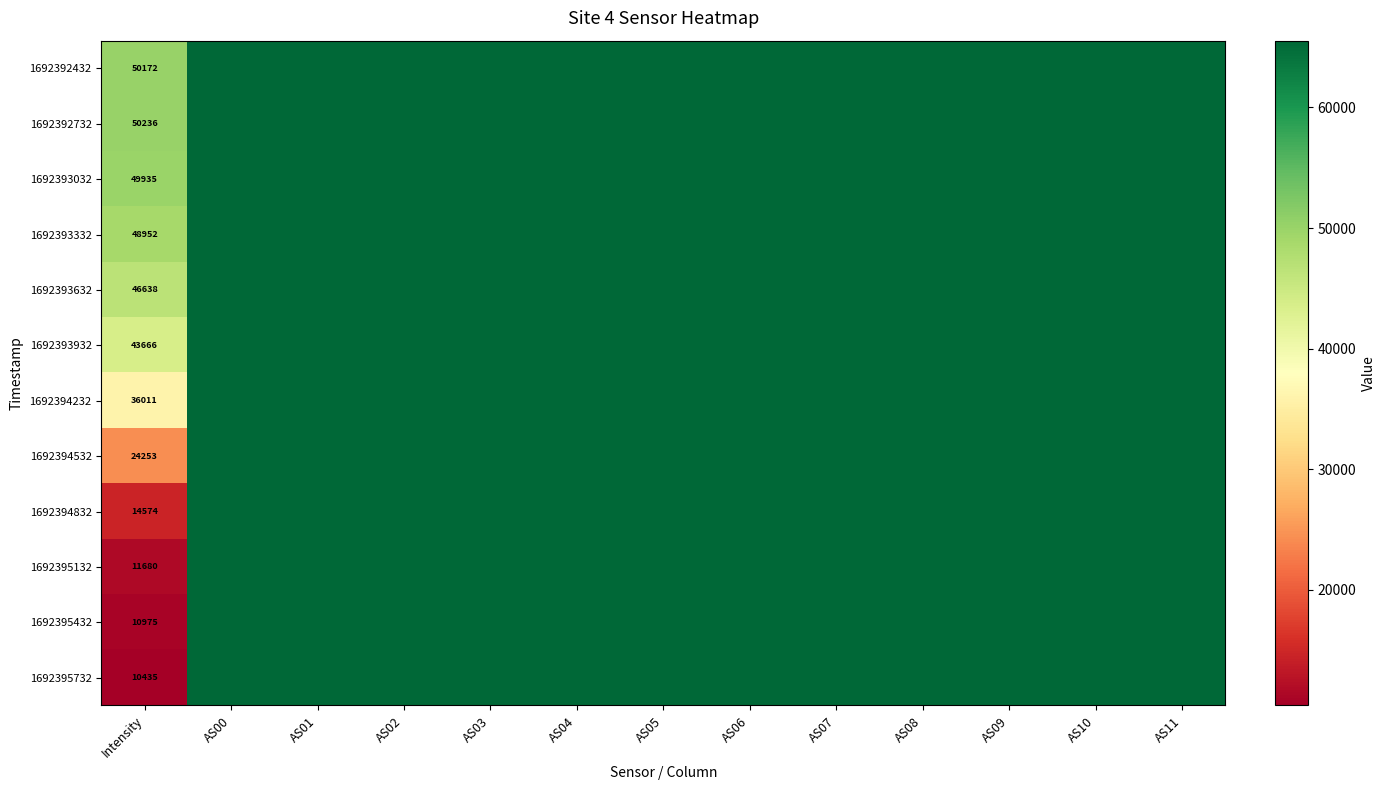

The value of 1692395432 at Intensity is 19493. True or false?

False